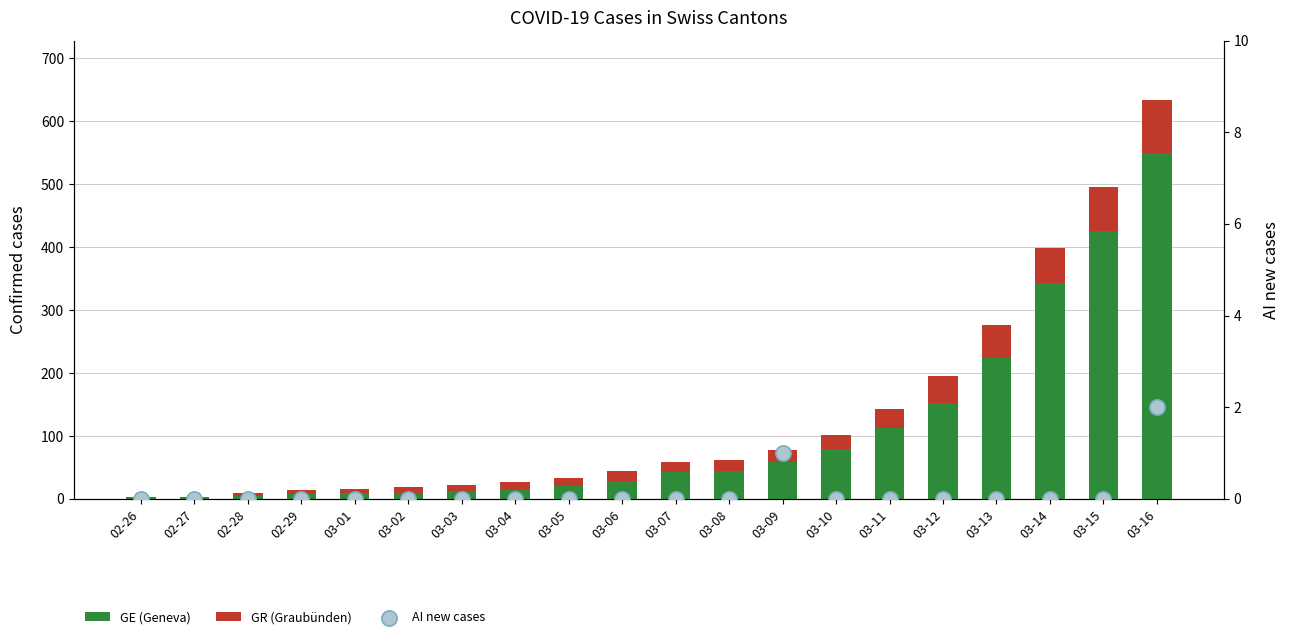

Which series contains the highest Y value?

GE (Geneva)